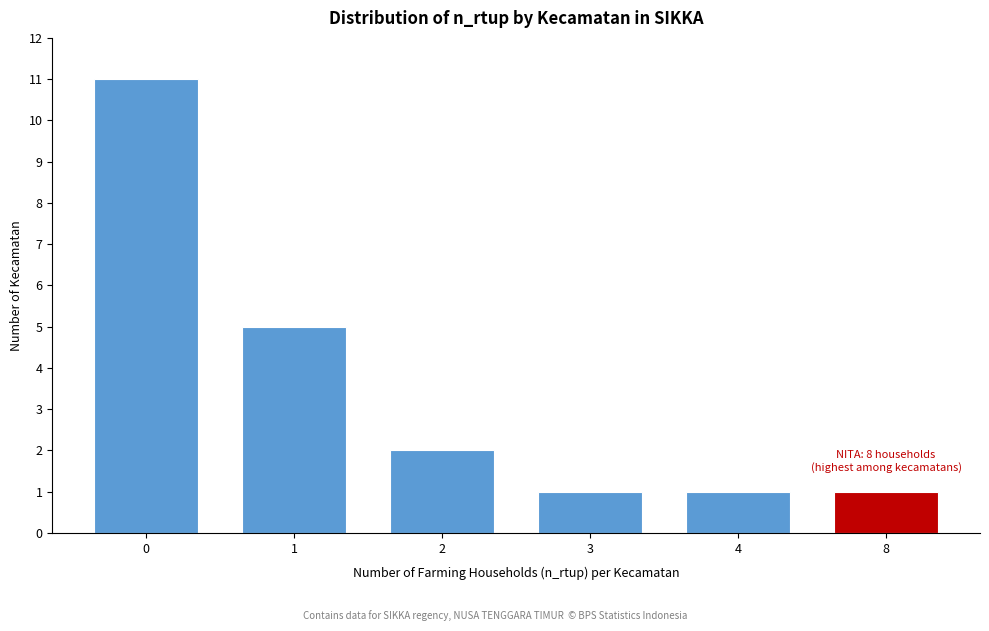

Reading left to right, what are all the values shown in this chart?

0=11	1=5	2=2	3=1	4=1	8=1